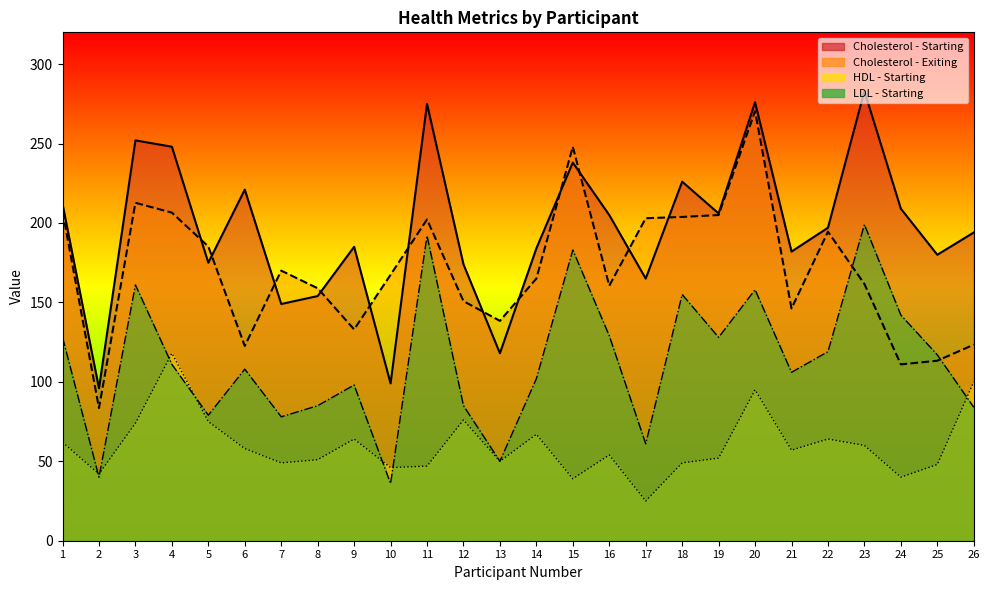

At which label is Cholesterol - Exiting closest to 176?

7